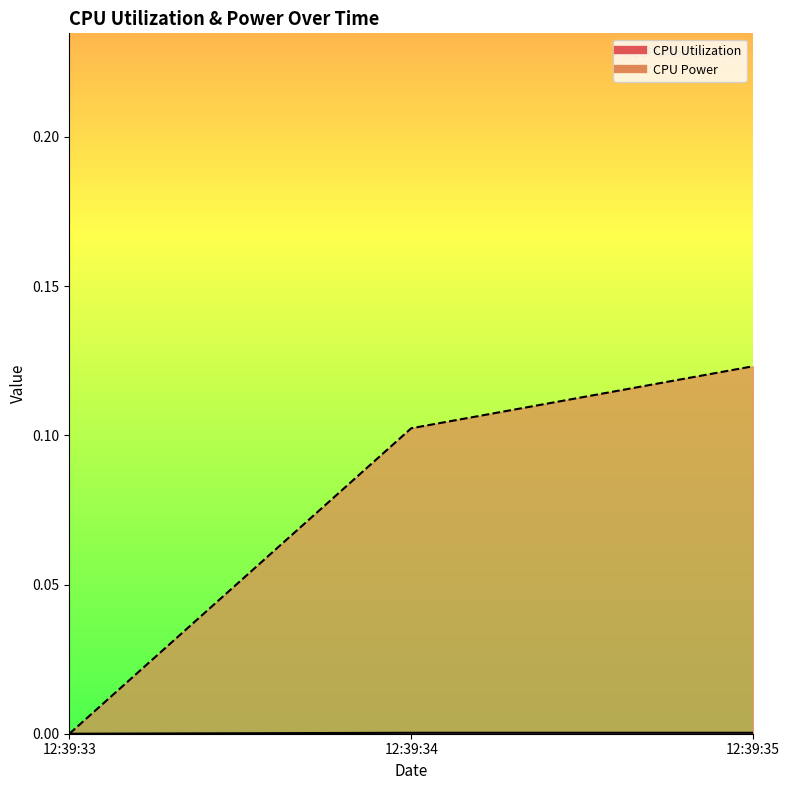

Which has a higher value, 2024-10-24 12:39:35 or 2024-10-24 12:39:34?

2024-10-24 12:39:35